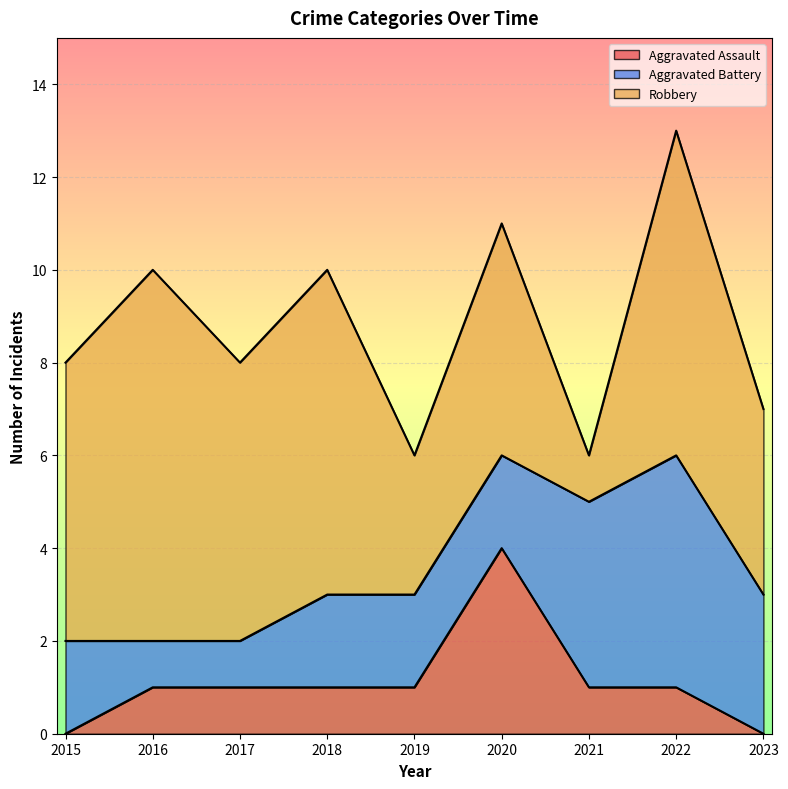

Reading left to right, what are all the values shown in this chart?

Aggravated Assault: 0	1	1	1	1	4	1	1	0
Aggravated Battery: 2	1	1	2	2	2	4	5	3
Robbery: 6	8	6	7	3	5	1	7	4